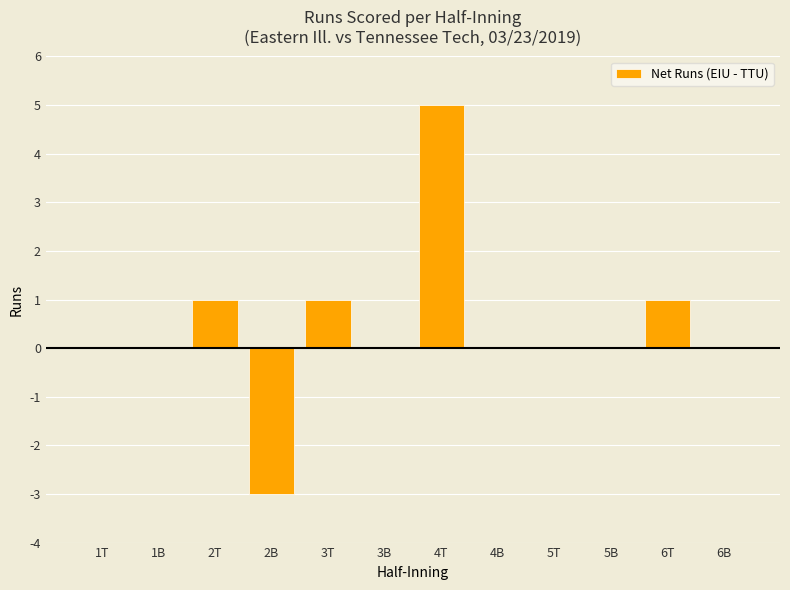

What is the maximum value shown in the chart?

5